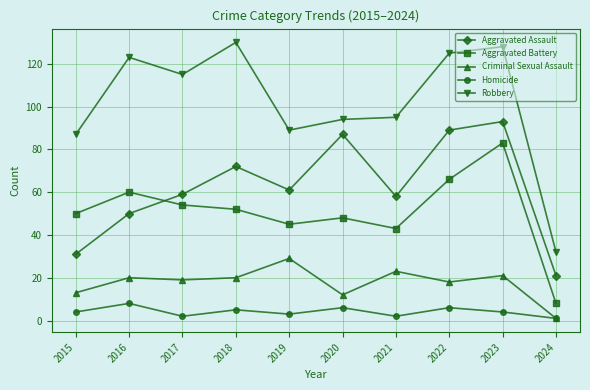

True or false: Criminal Sexual Assault and Robbery cross at least once.

False